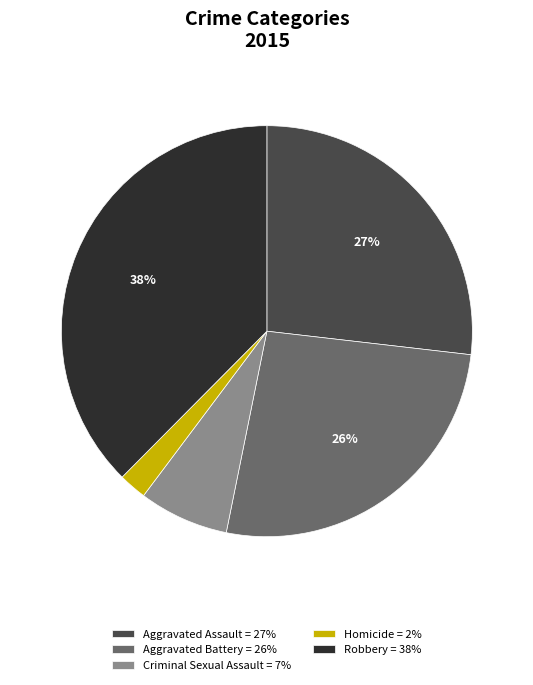

What is the smallest slice in the pie chart?

Homicide